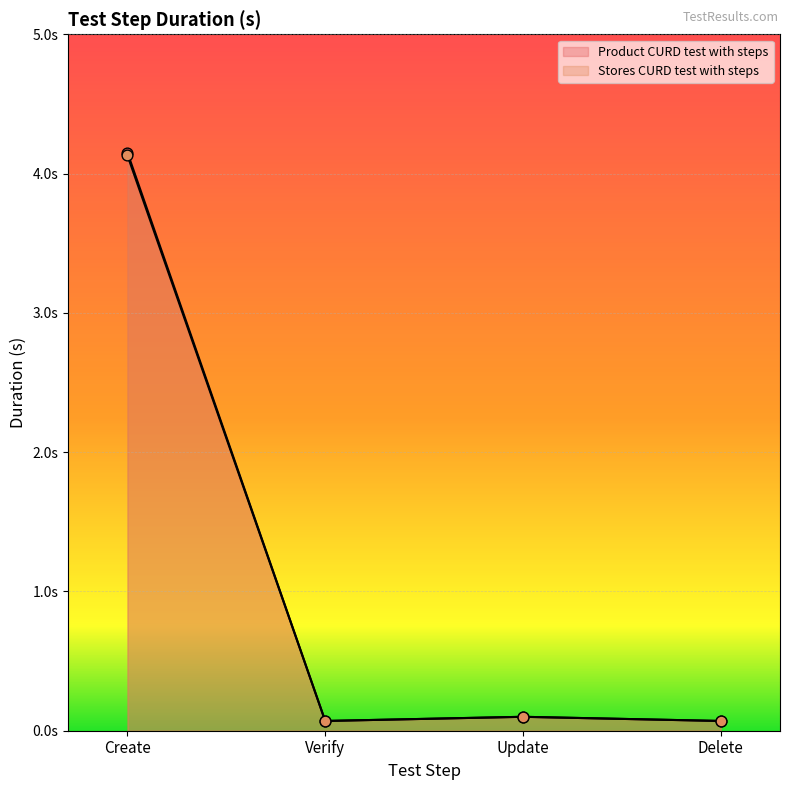

What are all the series names shown in the legend?

Product CURD test with steps, Stores CURD test with steps